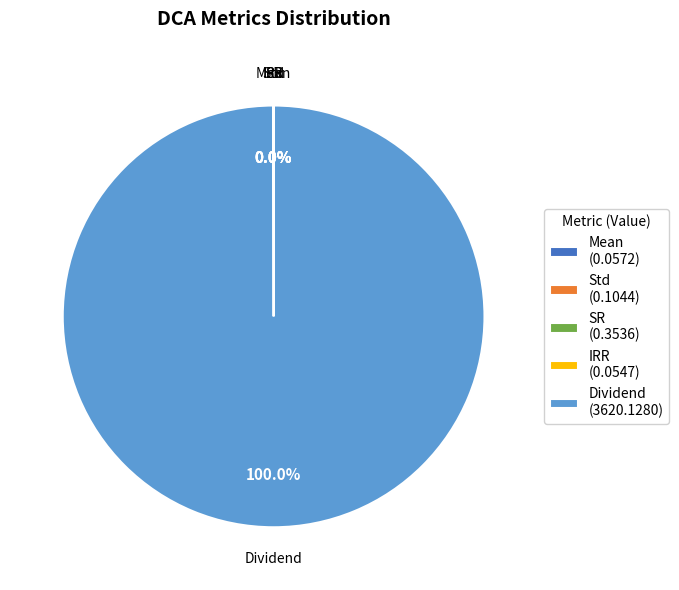

What is the largest slice in the pie chart?

Dividend